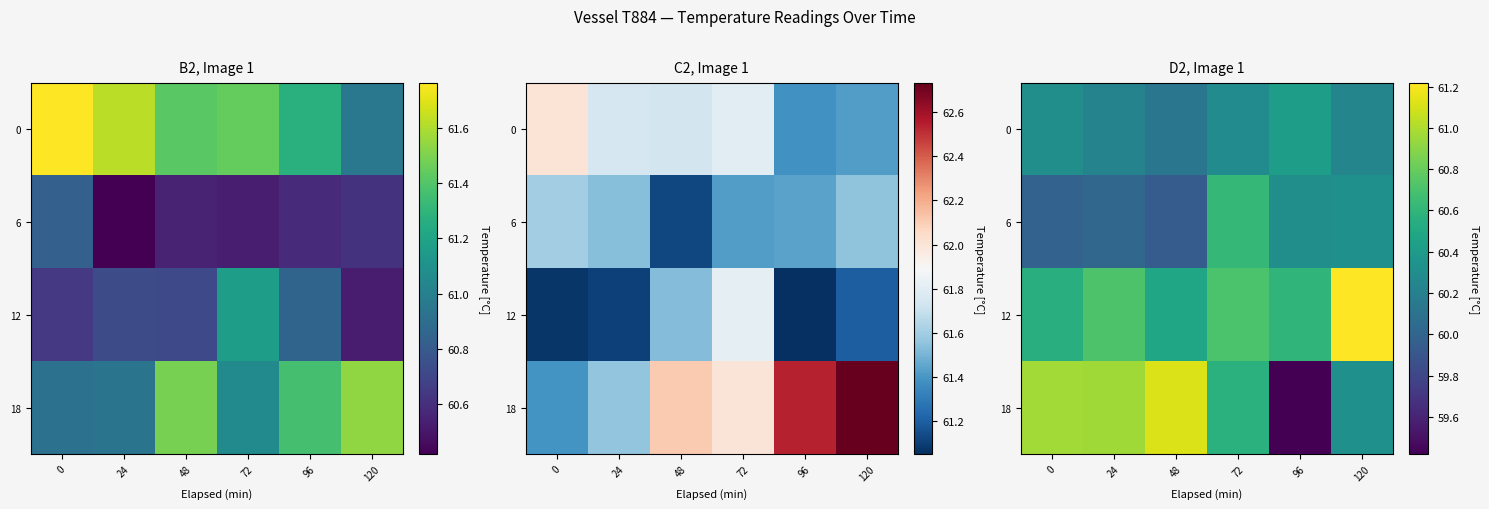

At which label is 0 closest to 60?

48